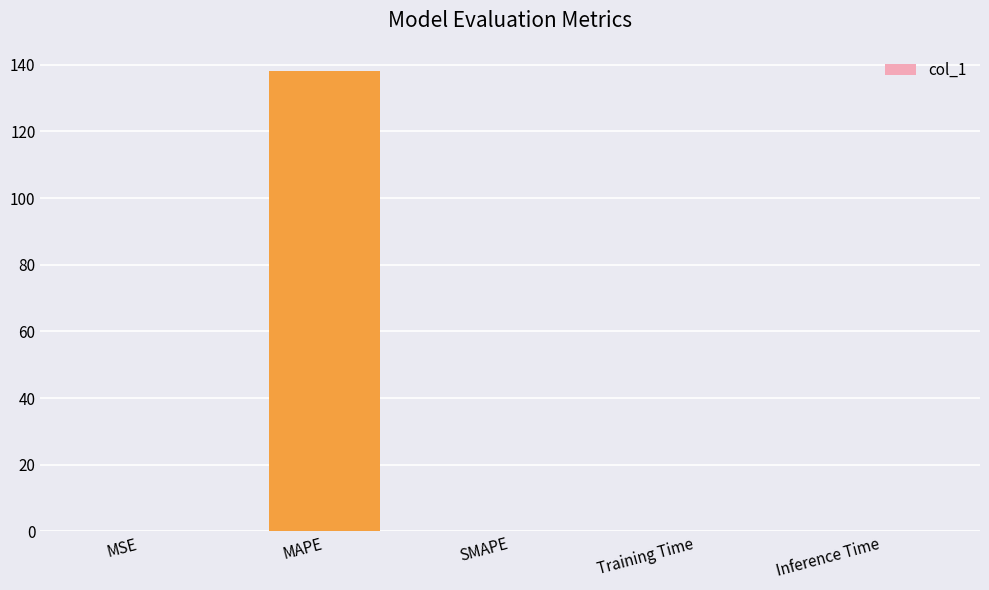

Does the chart contain stacked bars?

No